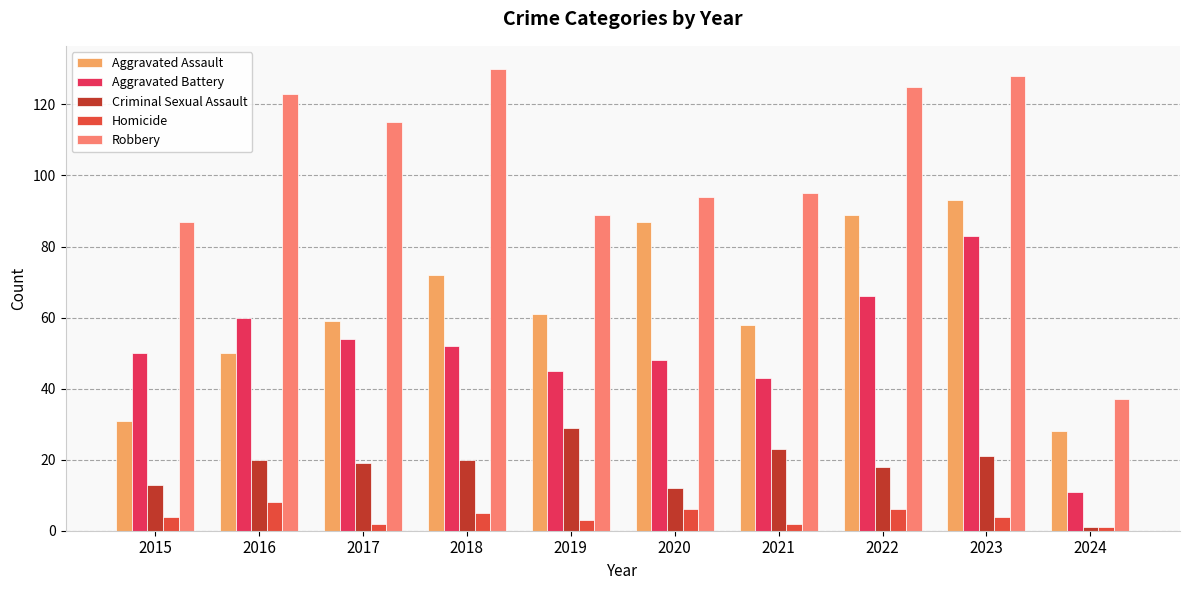

How many categories are shown in the chart?

10